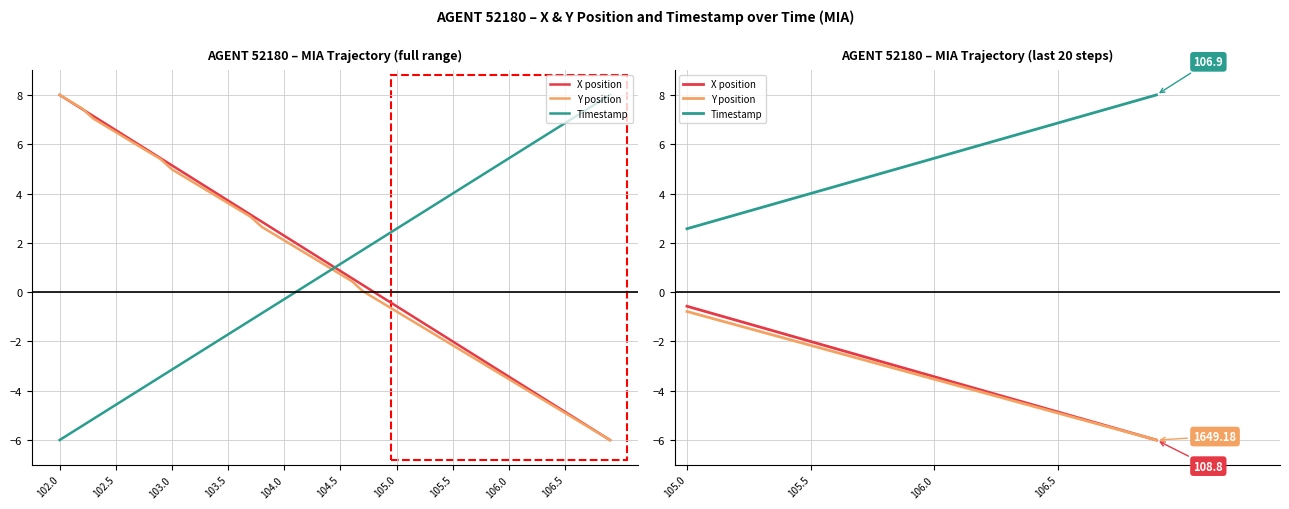

What is the sum of all Timestamp values?

105.7